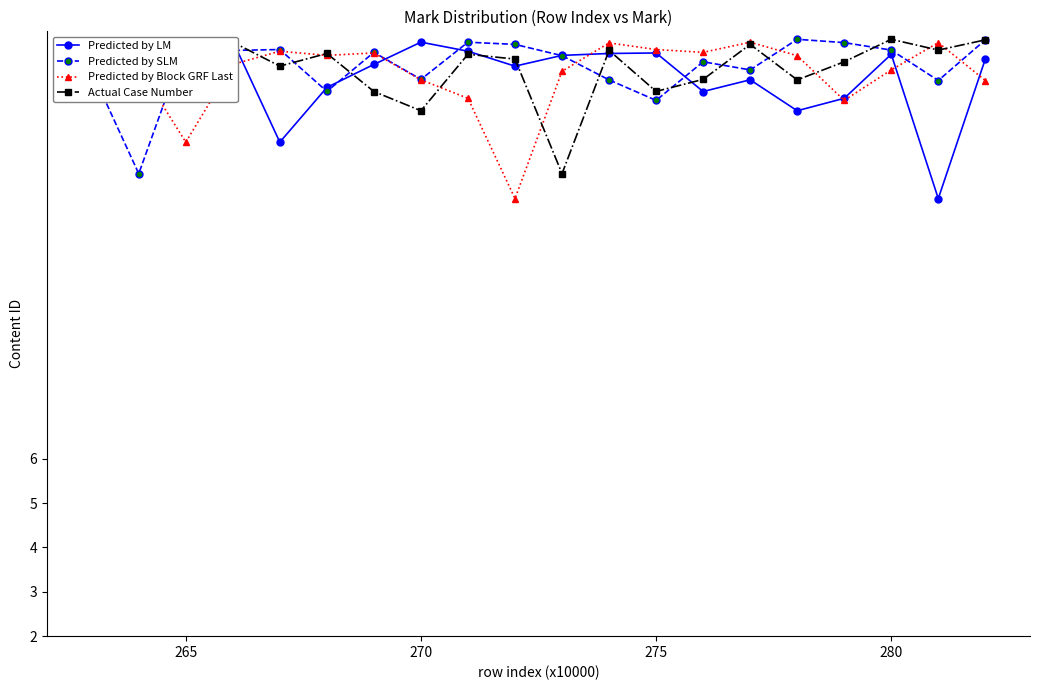

What are all the series names shown in the legend?

Predicted by LM, Predicted by SLM, Predicted by Block GRF Last, Actual Case Number